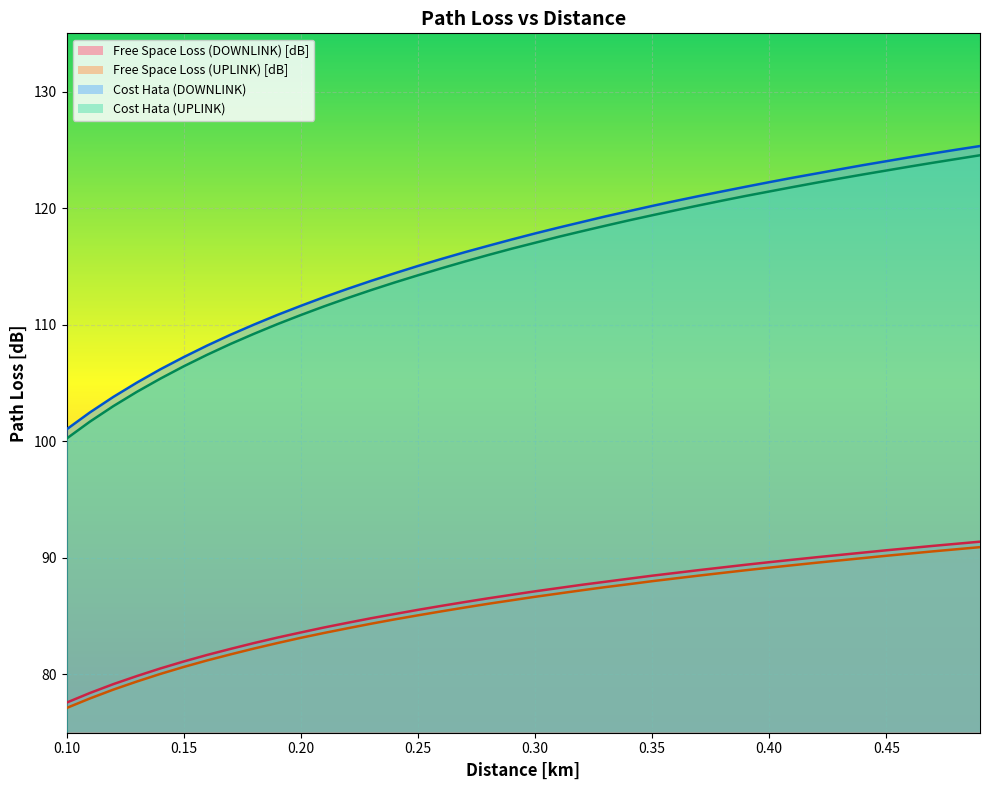

What is the difference between the highest and lowest values at 0.12?

25.1